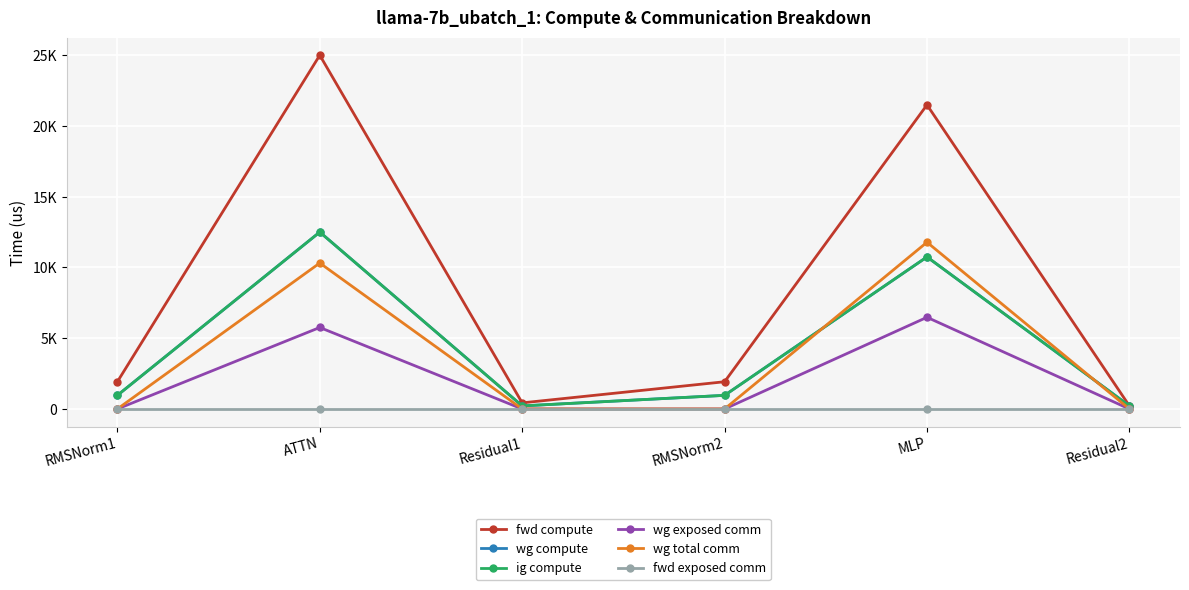

Does the chart have visible grid lines?

Yes